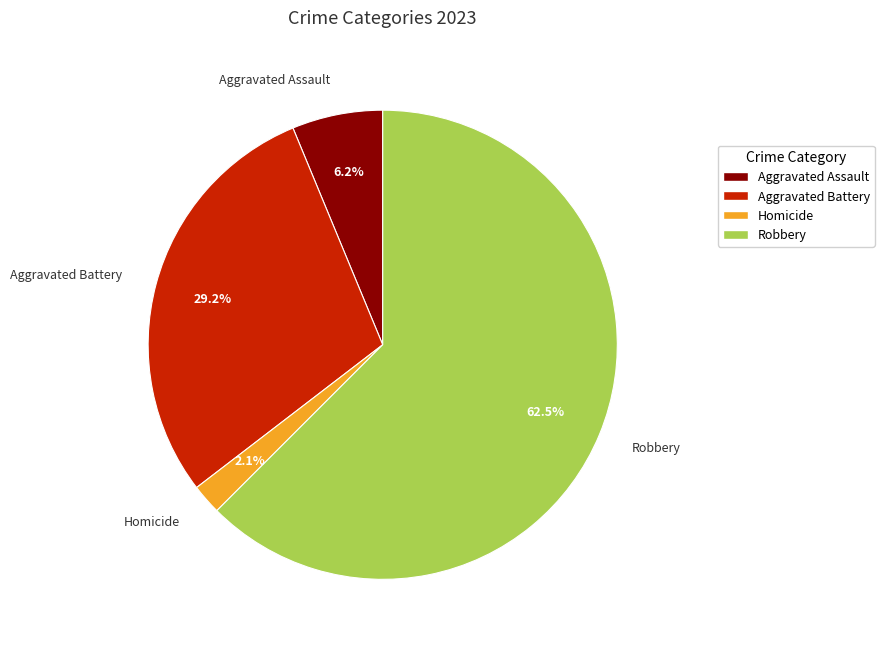

Which slice represents more than half of the pie?

Robbery